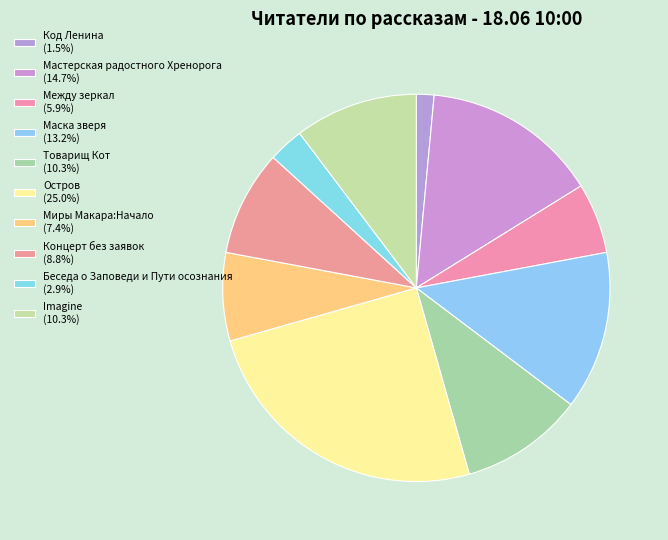

How many segments does this pie chart have?

10